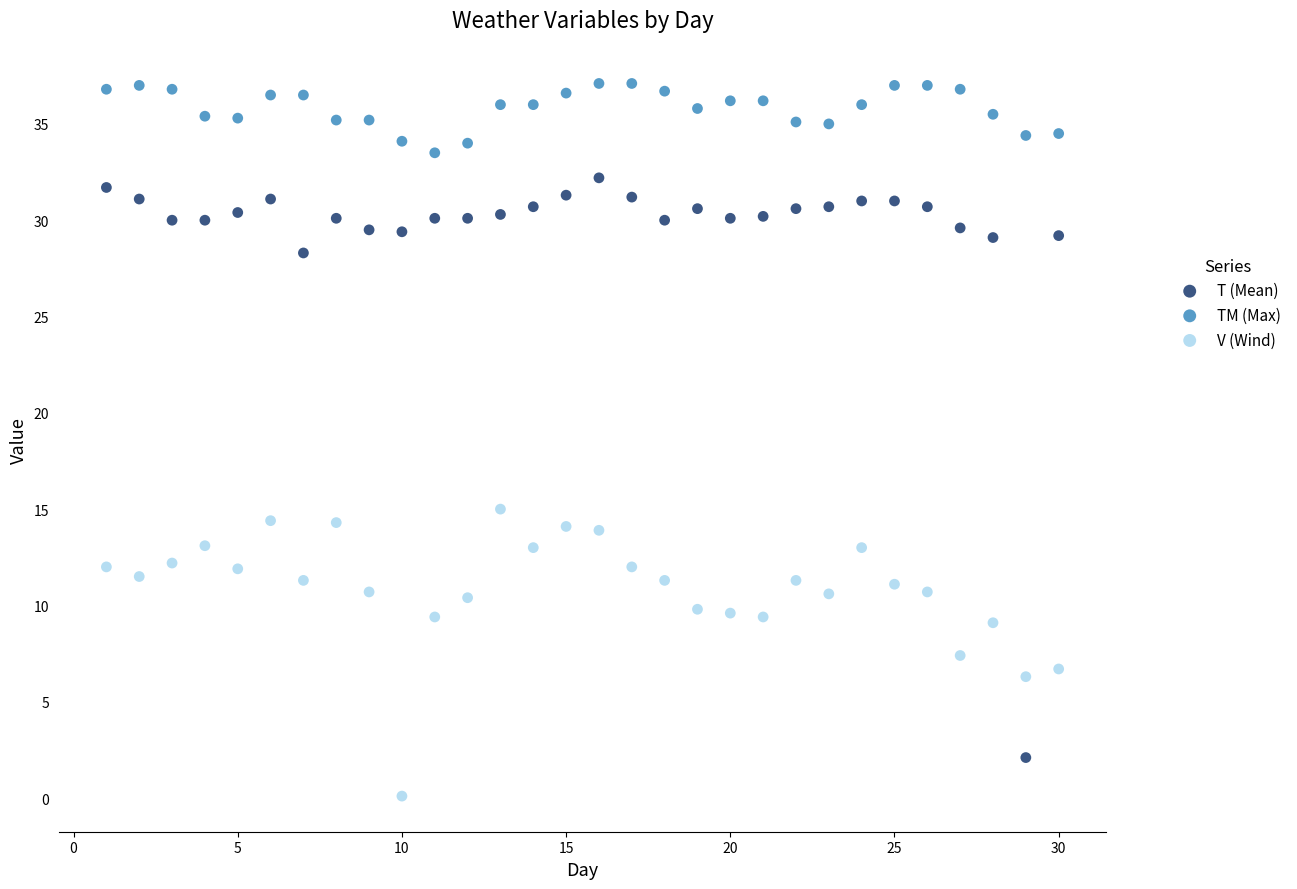

What is the X range (max minus min) for the scatter plot?

29.0